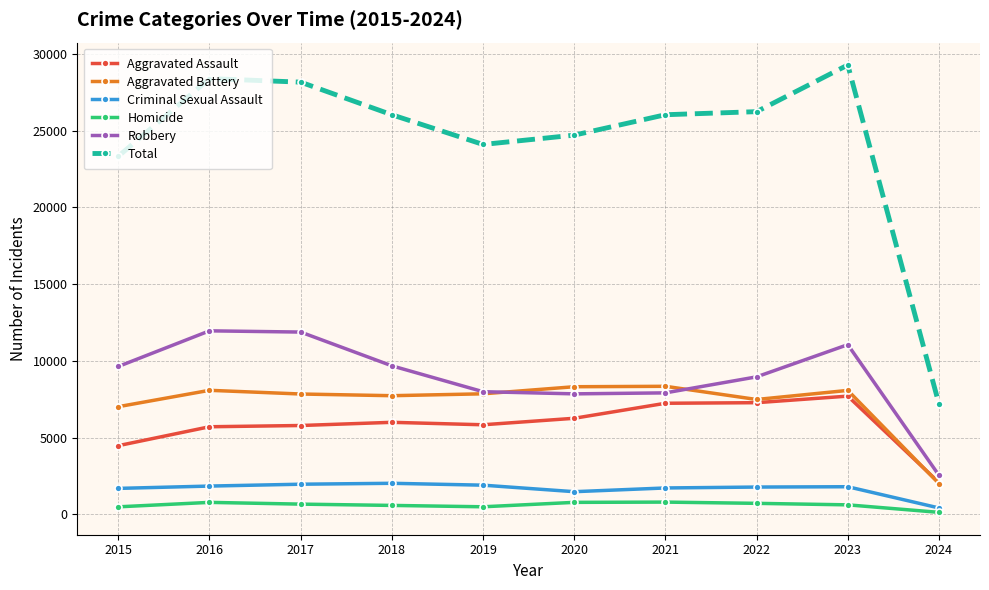

Which series has the largest range (max minus min)?

Total